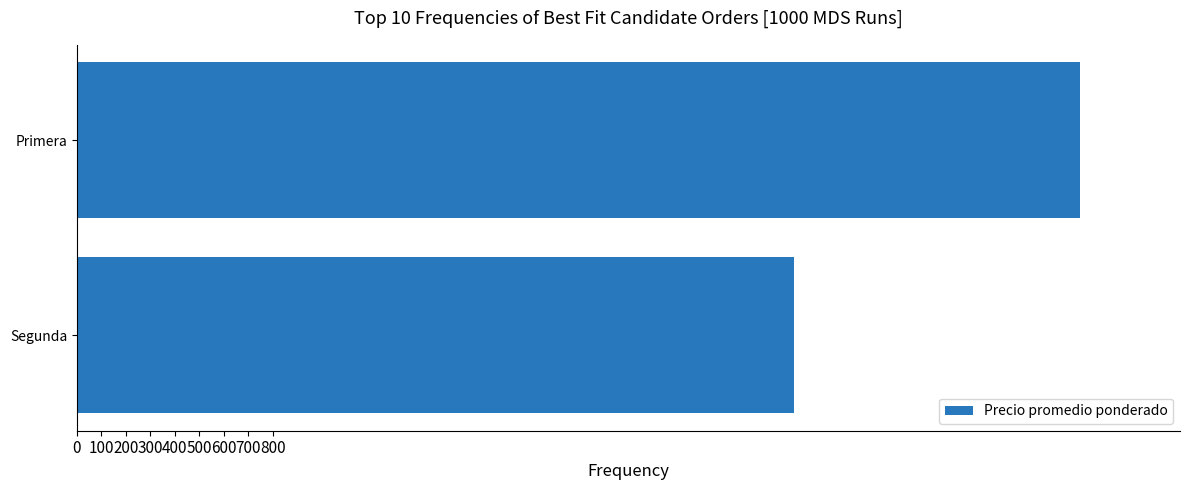

What is the approximate value at Primera, to the nearest 10?

4100